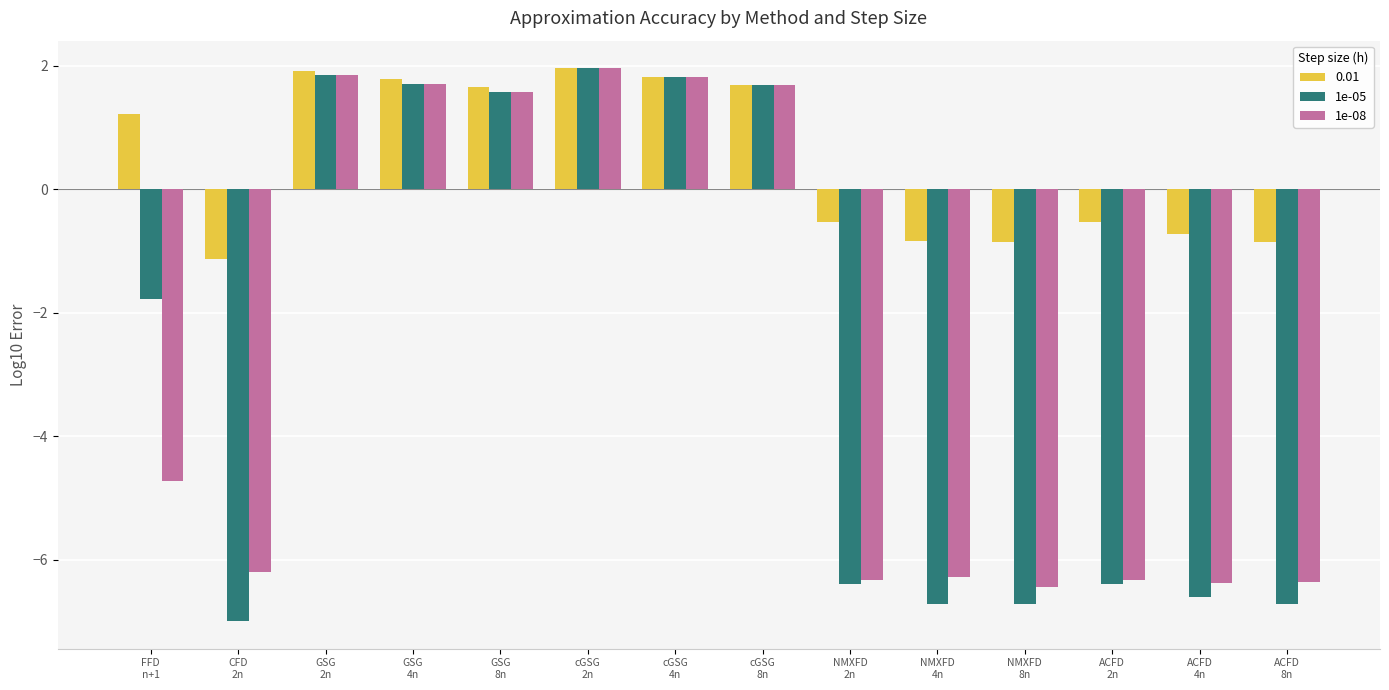

What is the minimum value for 0.01?

-1.1